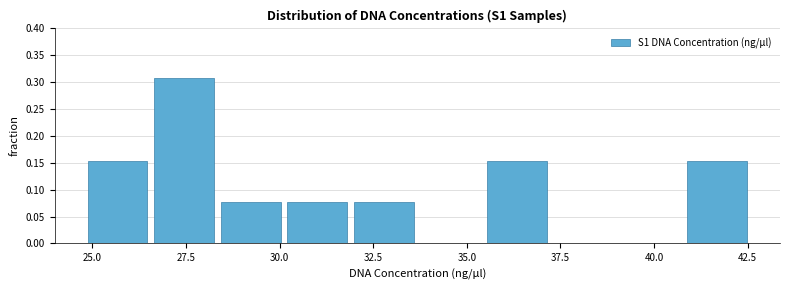

Read against the x-axis, roughly where is the centre of the tallest bar?

27.5